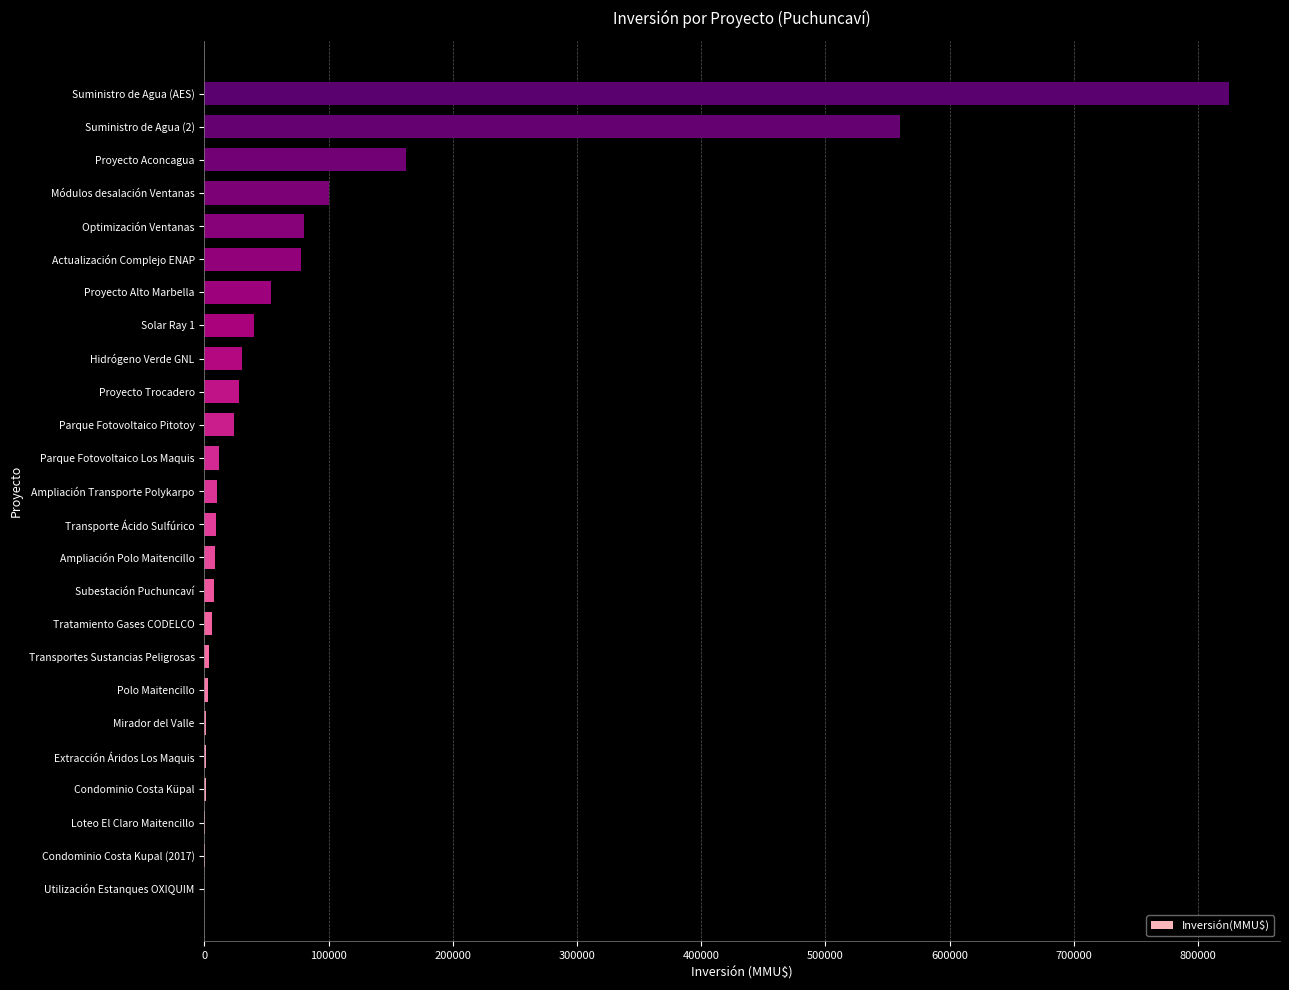

What is the maximum value shown in the chart?

824786